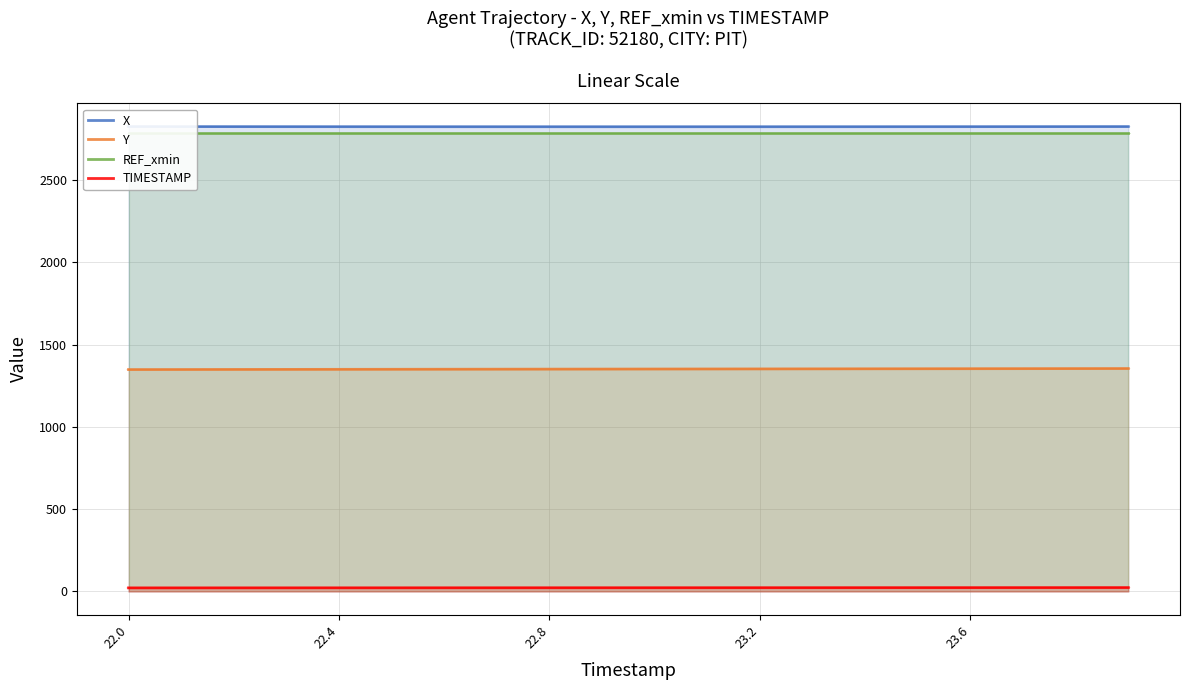

How many data points in TIMESTAMP are above 23?

9